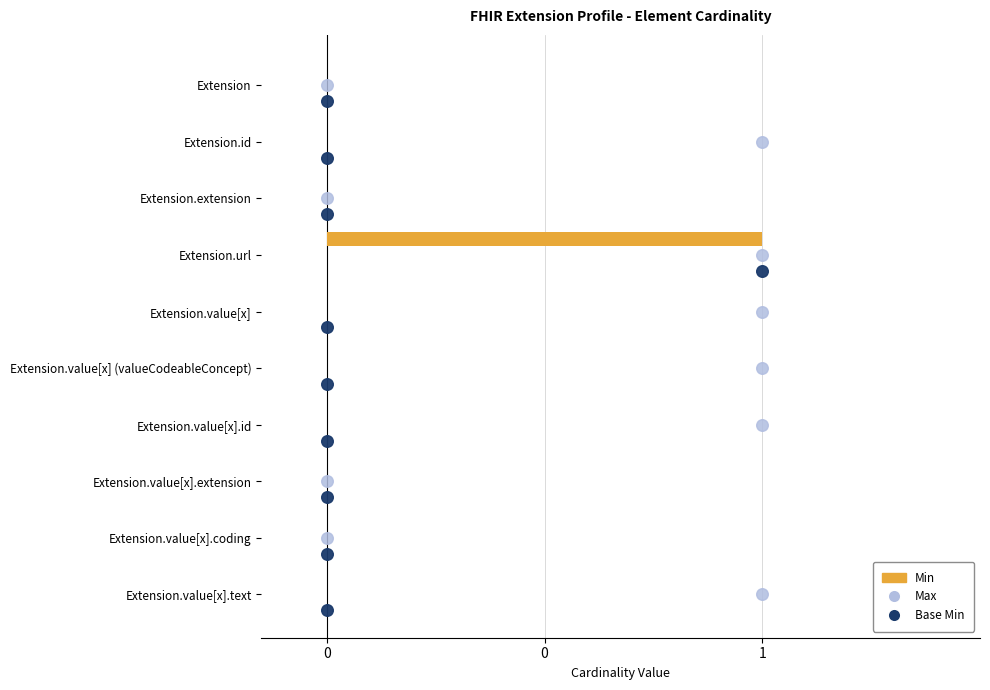

Which series contains the highest Y value?

Base Min